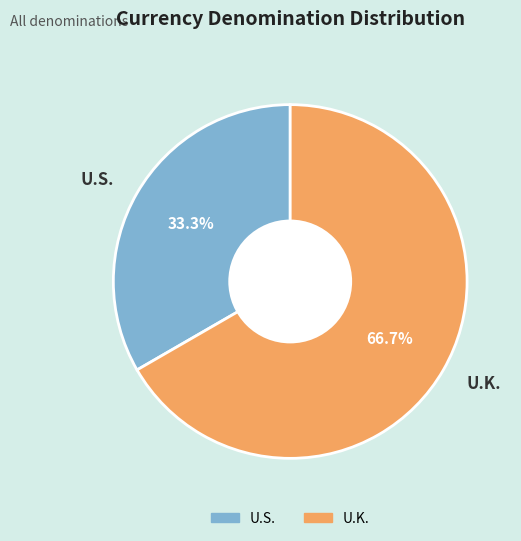

The U.S. slice represents 43% of the pie. True or false?

False